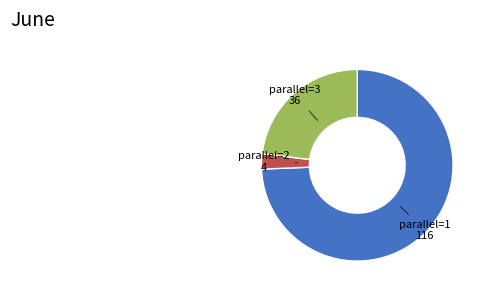

Between parallel=3 and parallel=2, which is larger?

parallel=3